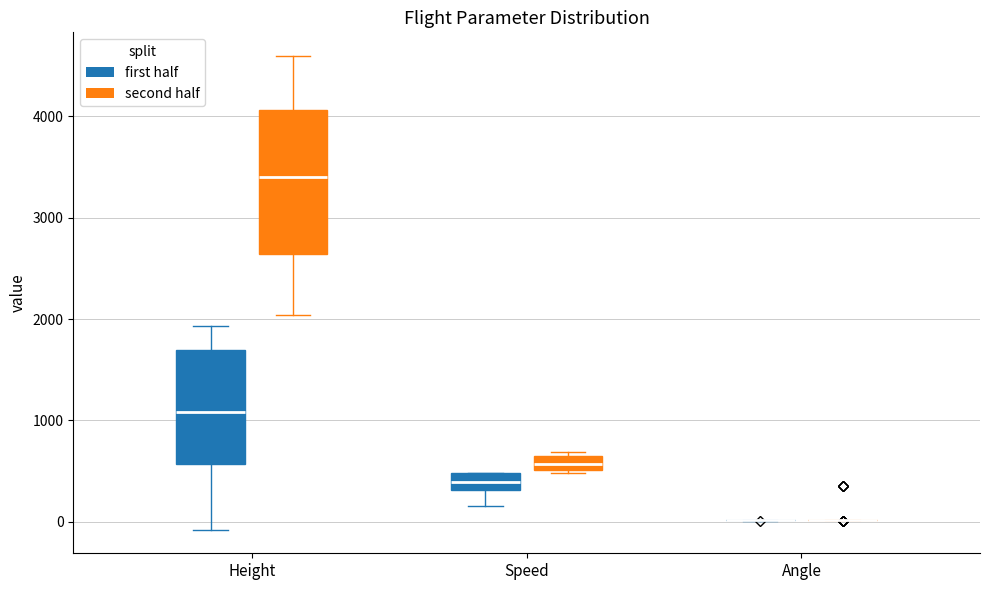

Where is the lower edge of the box for Speed (second half) on the y-axis? The values are not printed on the chart, so give them approximately, as read against the axis.

500